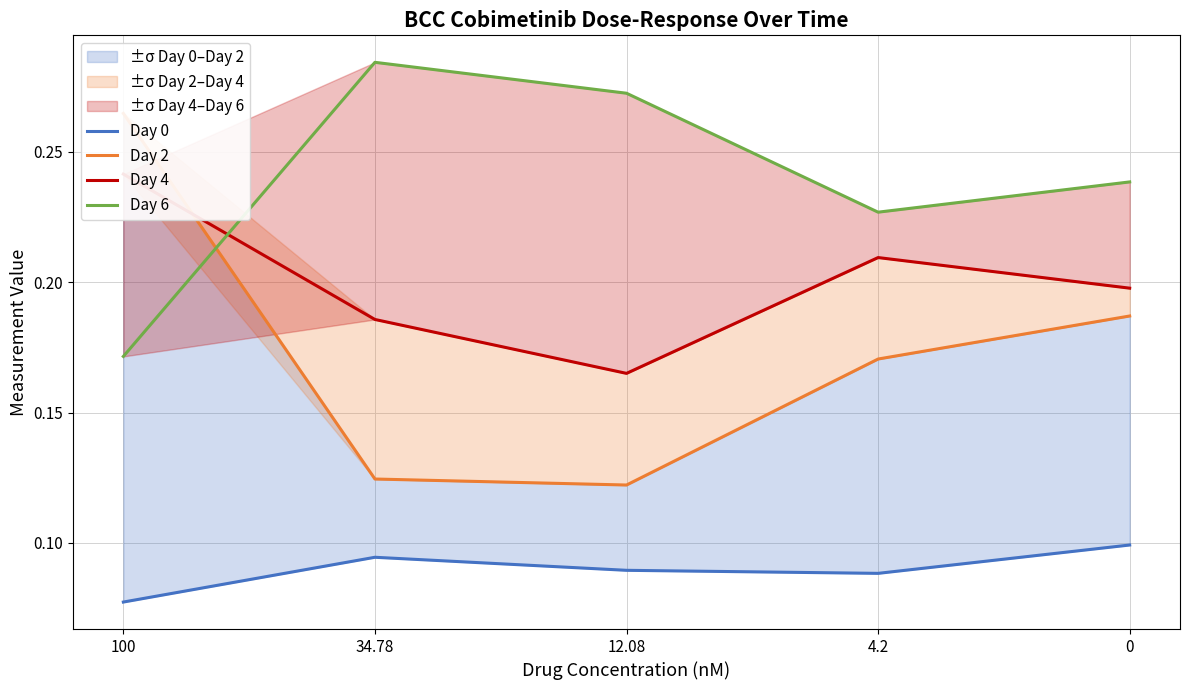

What is the lowest value of the Day 6 series?

0.2